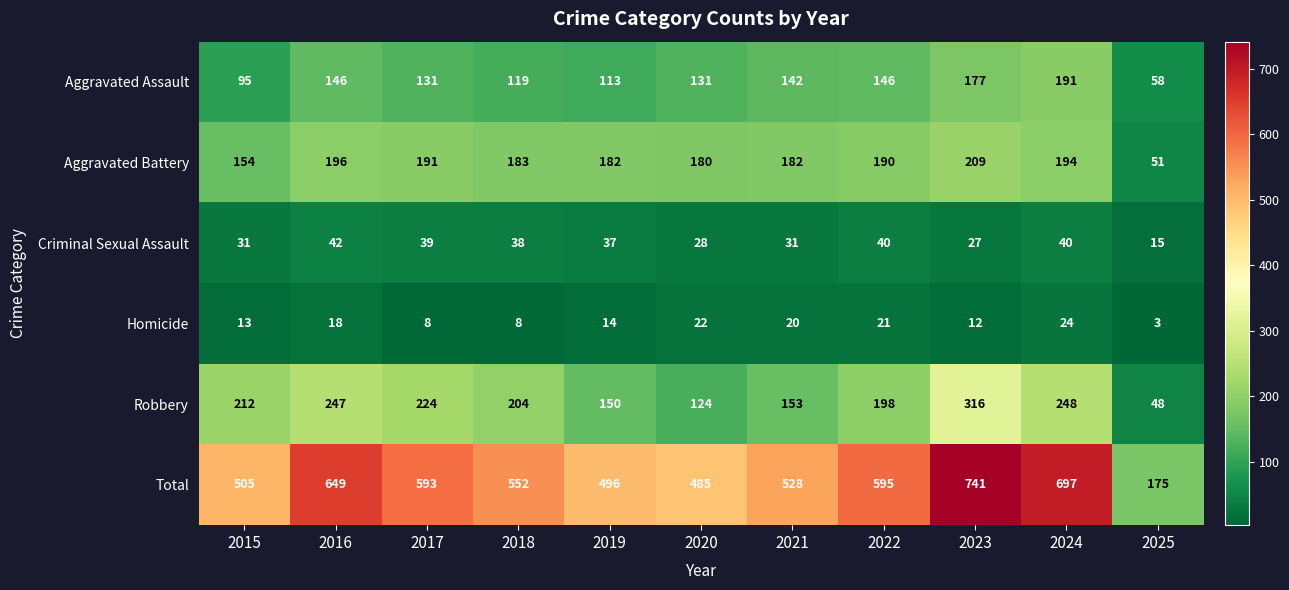

At 2017, list the series in order from largest to smallest.

Total, Robbery, Aggravated Battery, Aggravated Assault, Criminal Sexual Assault, Homicide